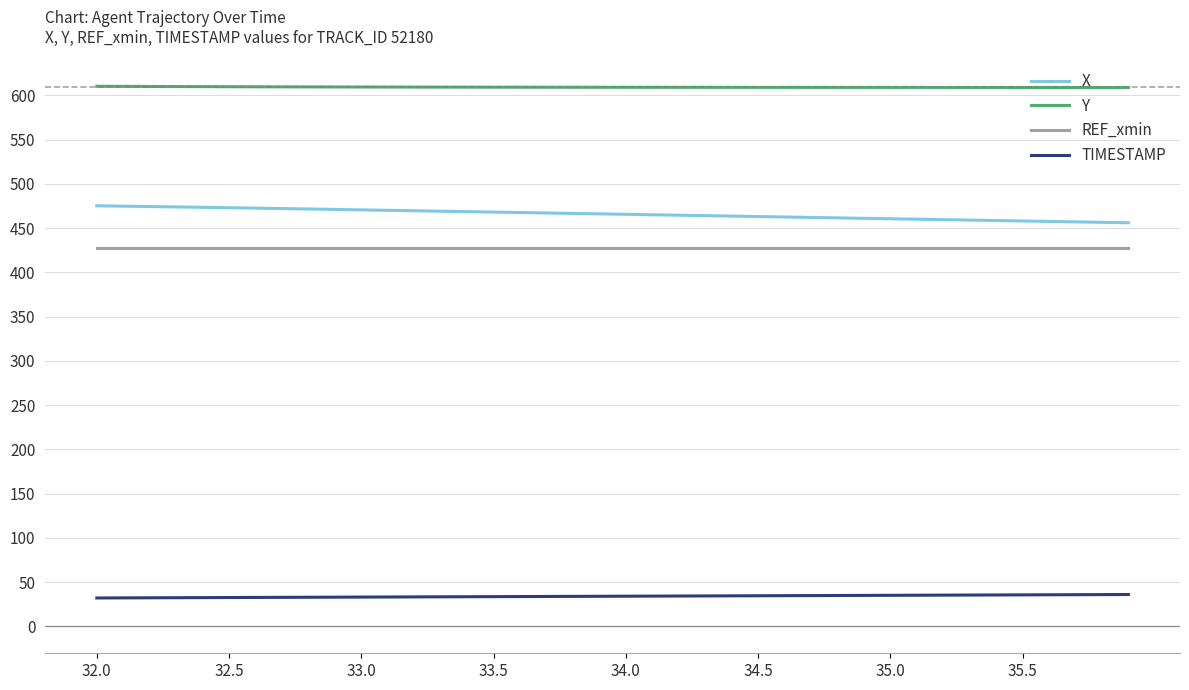

Which series has the largest total across all categories?

Y